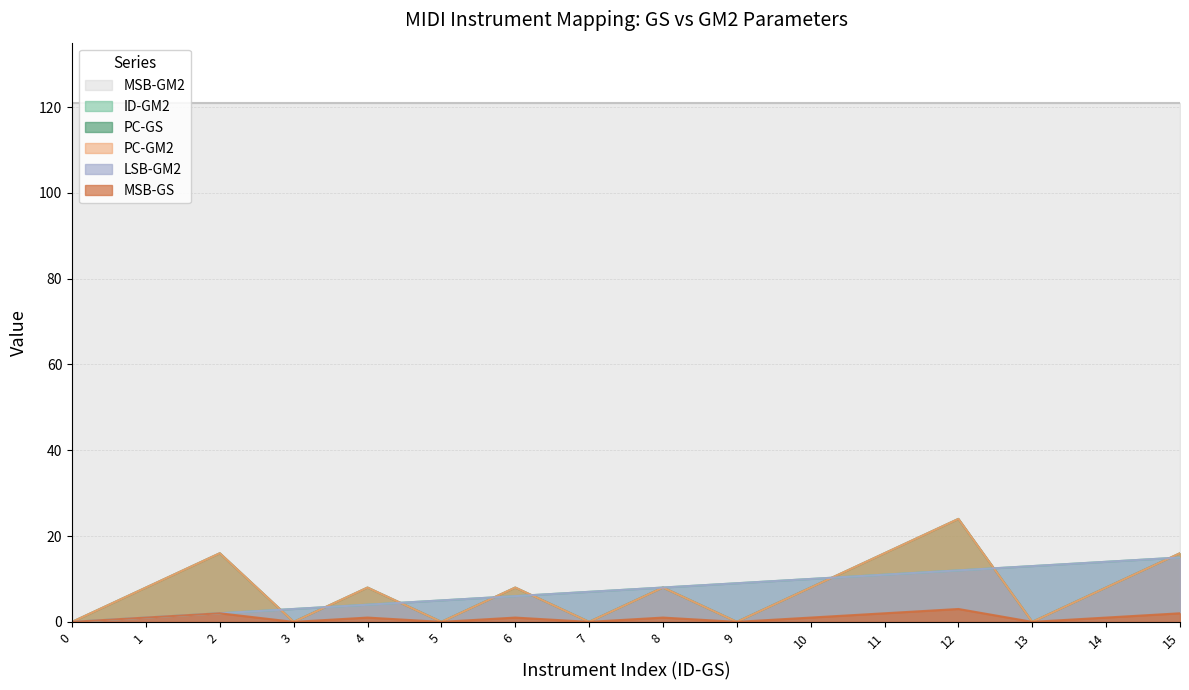

True or false: LSB-GM2 has more than 0 interior local peaks.

False